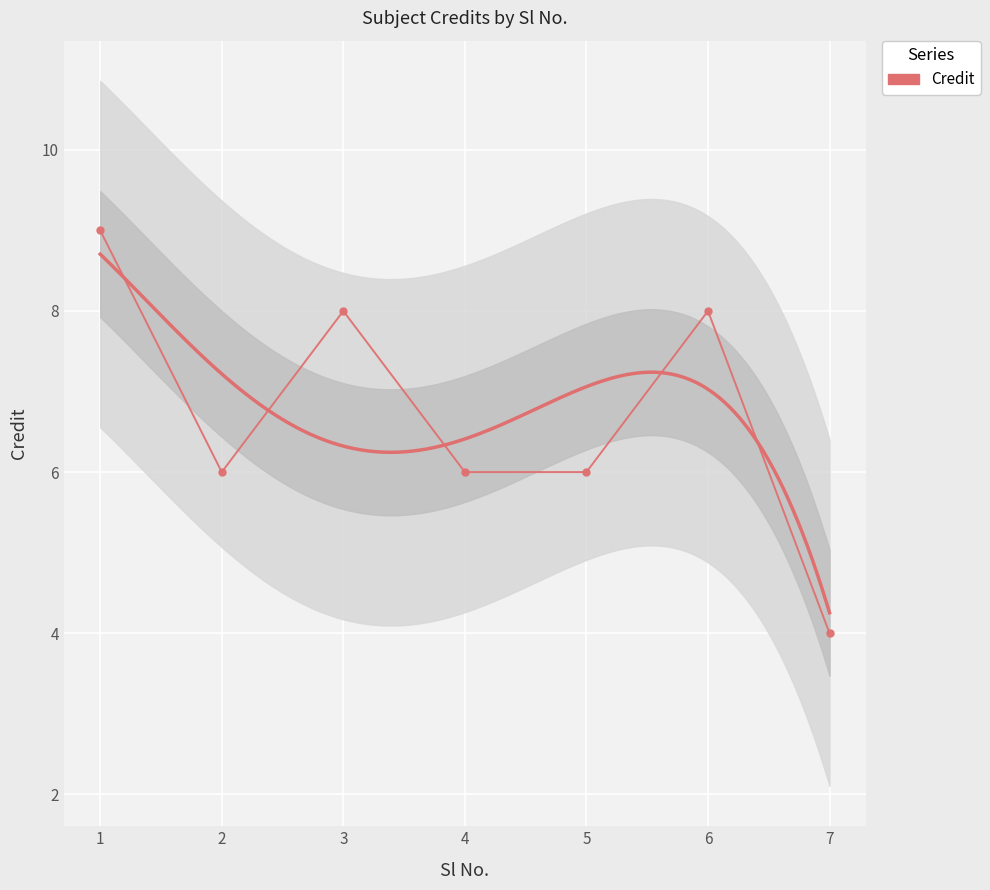

Approximately how many times larger is the value at 6 compared to 4?

1.3